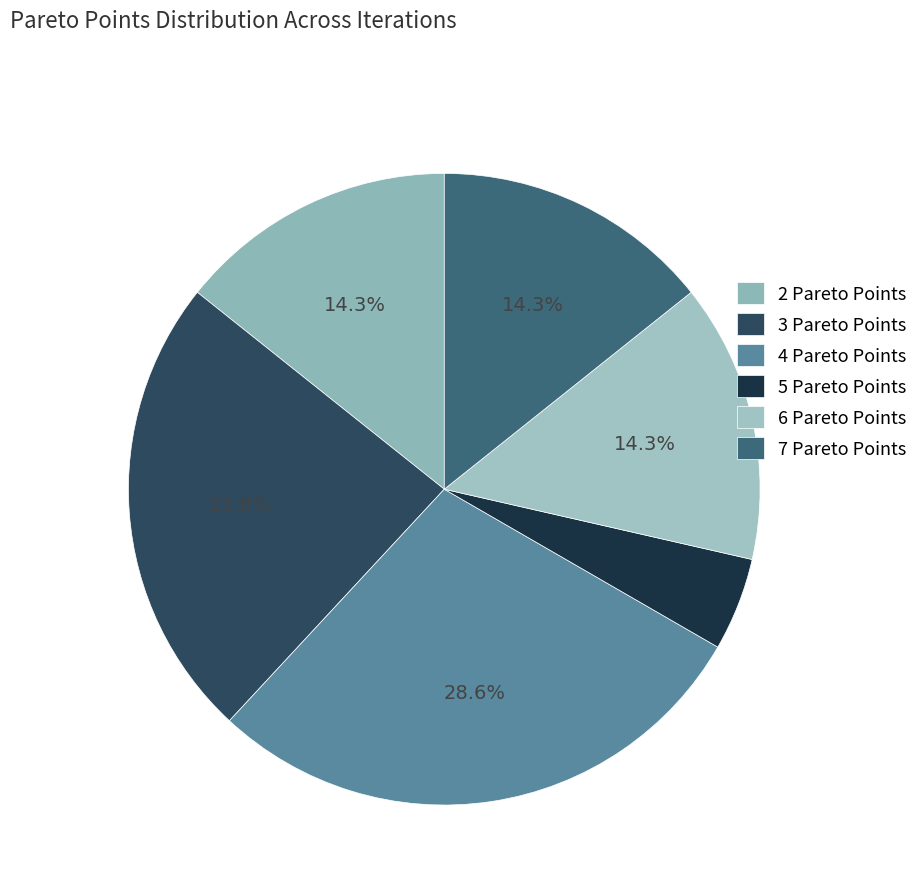

Which category has the biggest portion of the pie?

4 Pareto Points